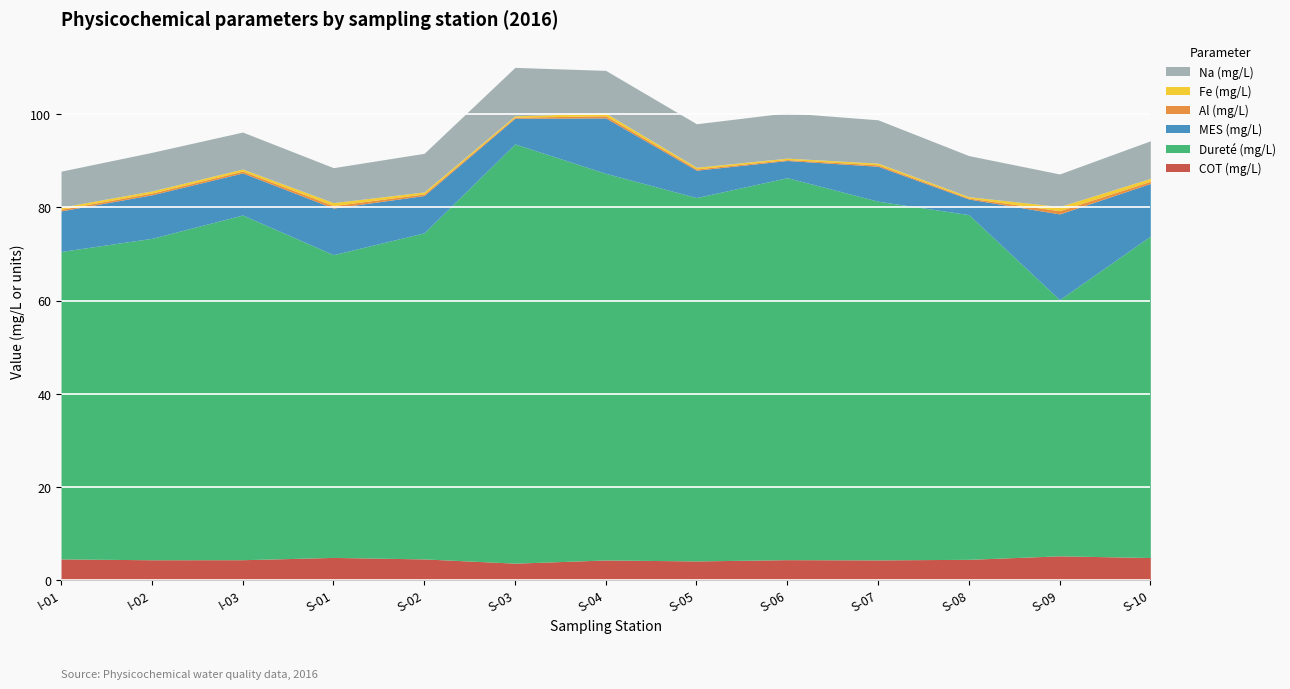

Which series has the widest spread of values?

Dureté (mg/L)